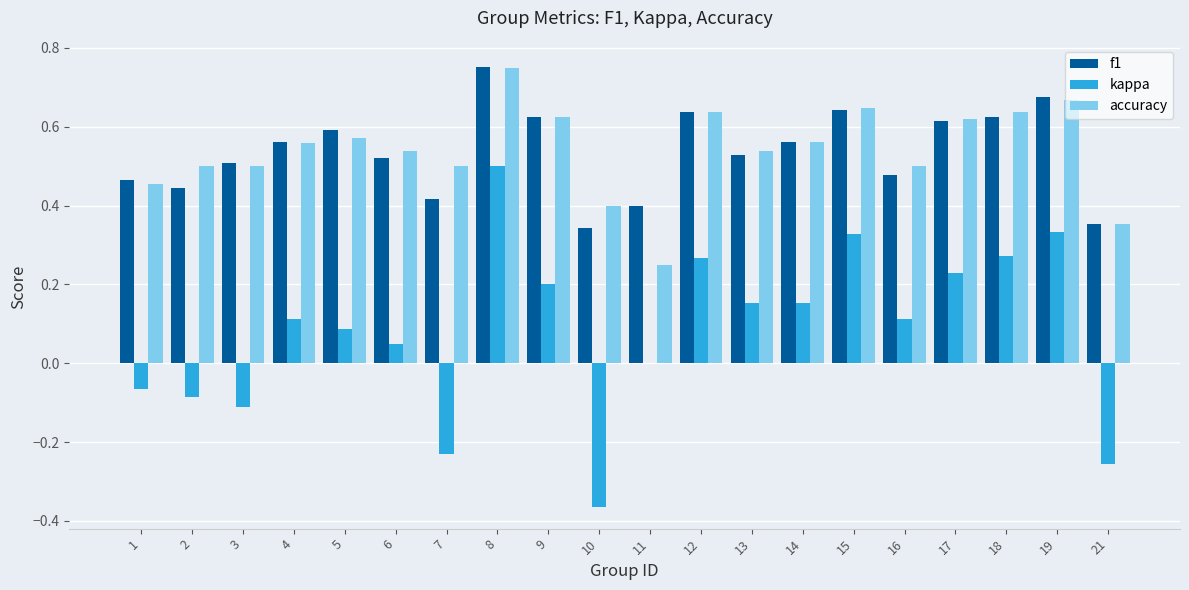

At which category is the sum across all series the highest?

8